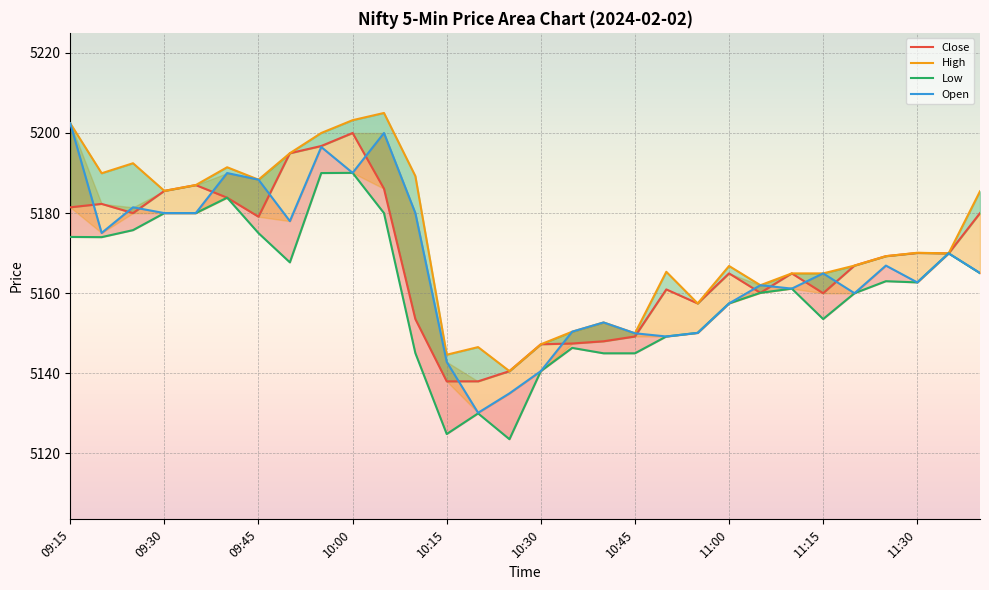

What is the value of the Open point at the 5th from the left?

5180.0